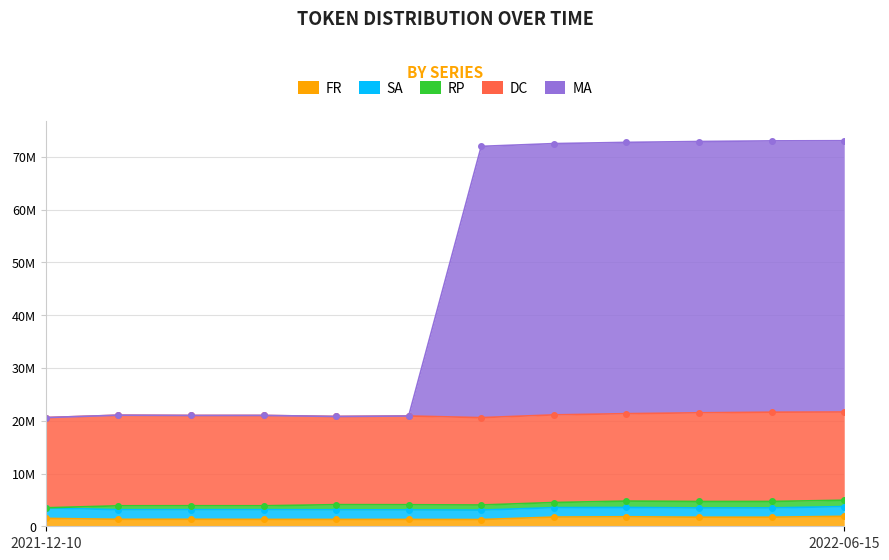

What is the difference between the second highest and minimum values in the DC series?

565490